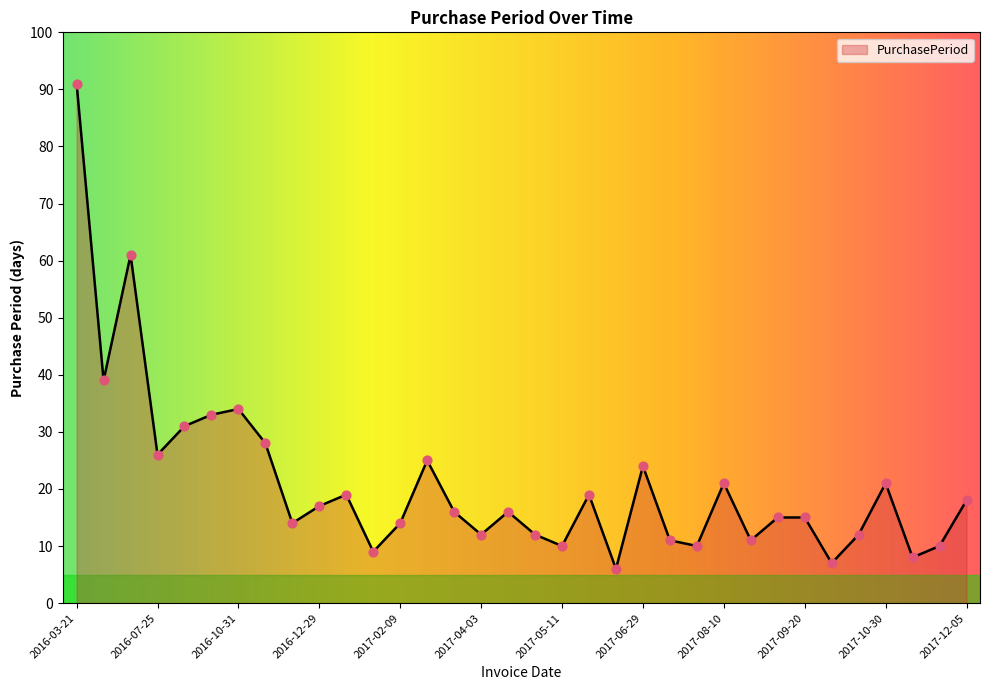

What is the minimum value shown in the chart?

6